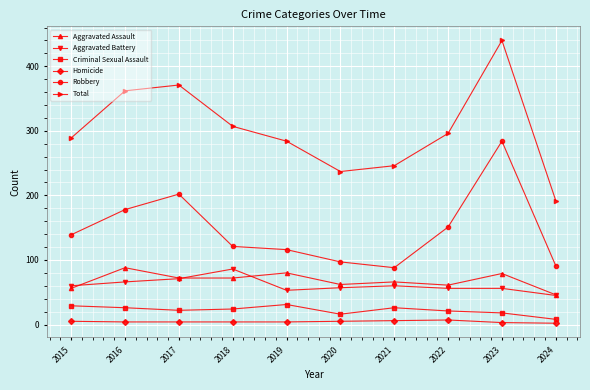

What are all the series names shown in the legend?

Aggravated Assault, Aggravated Battery, Criminal Sexual Assault, Homicide, Robbery, Total